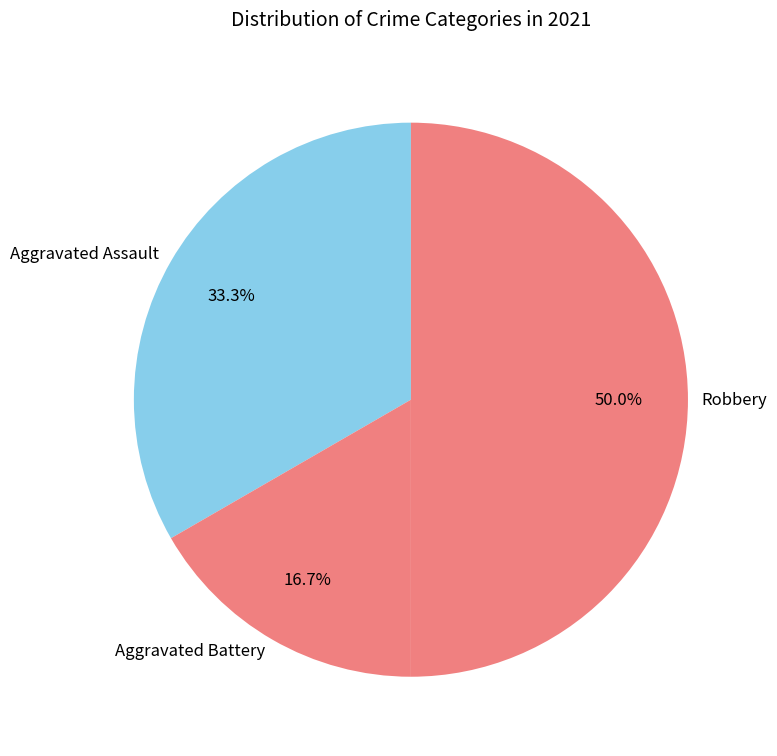

To the nearest percent, what portion does Aggravated Battery represent?

17%